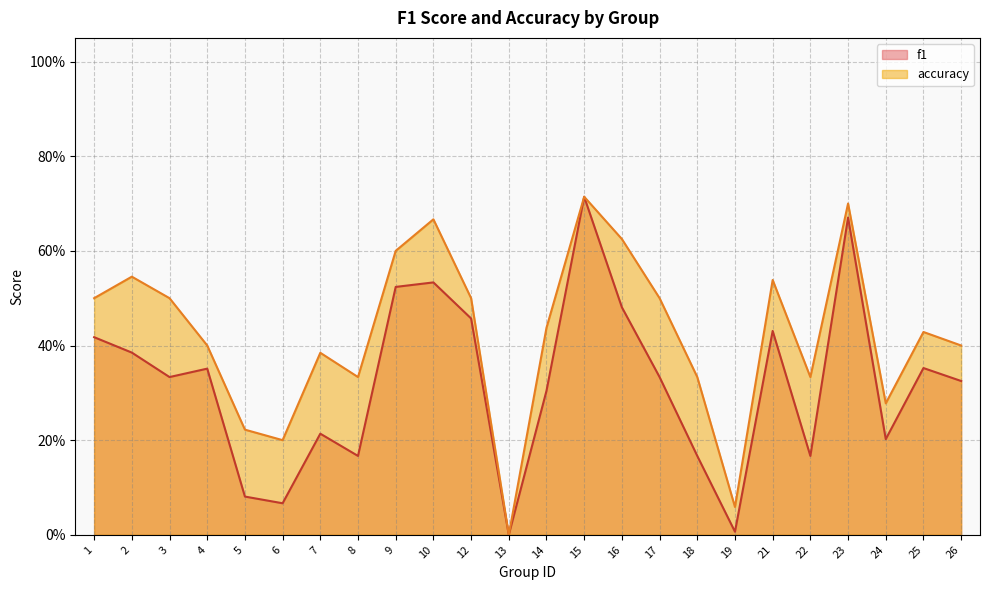

Which series changed the most between 3 and 17?

f1